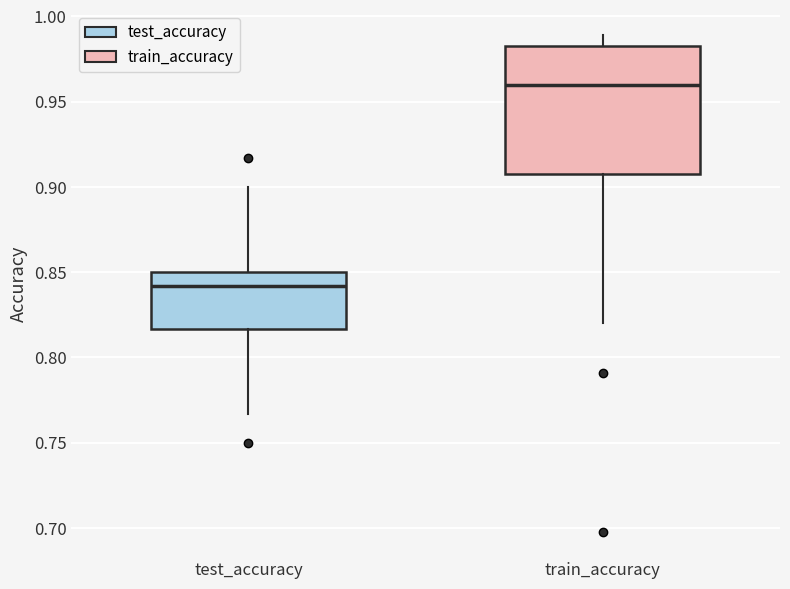

Which box's median line is the highest?

train_accuracy